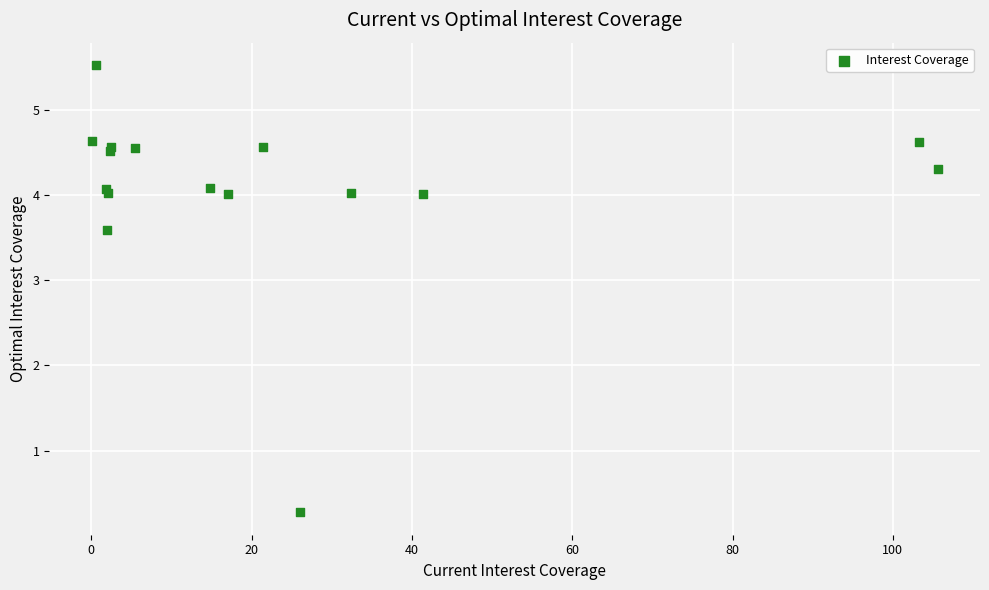

What Y value in the scatter plot is closest to 2?

3.6